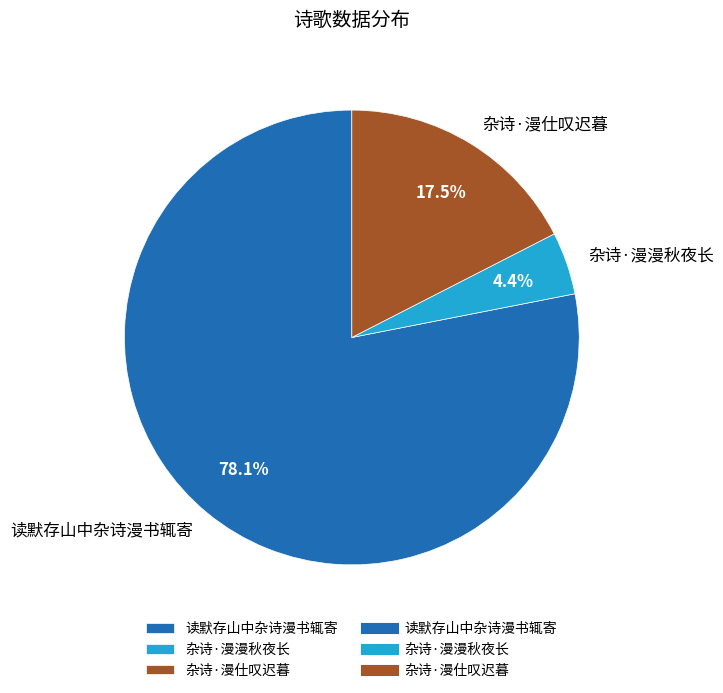

How many segments does this pie chart have?

3